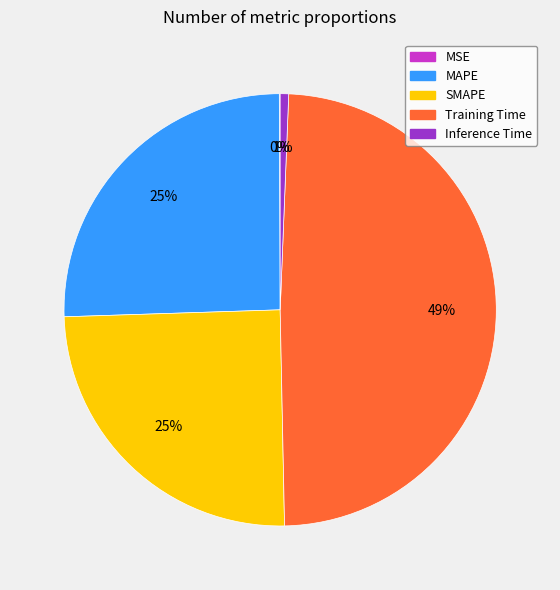

To the nearest percent, what is the average slice percentage?

20%